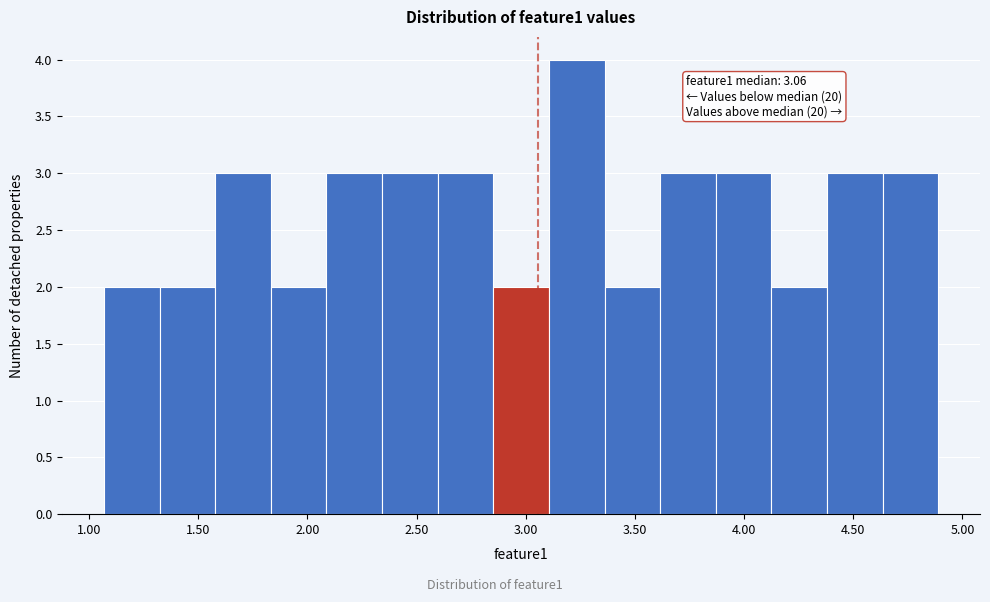

Over which range of the x-axis is the bar tallest?

3.10 to 3.35